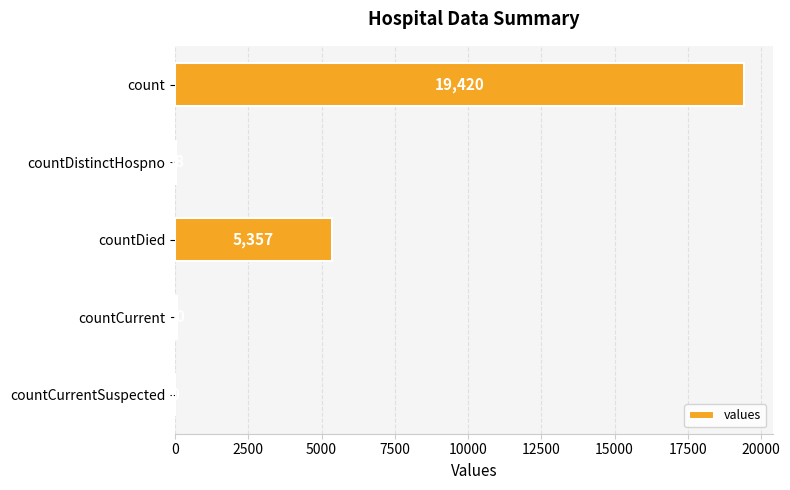

At which category does the chart reach its peak across all series?

count